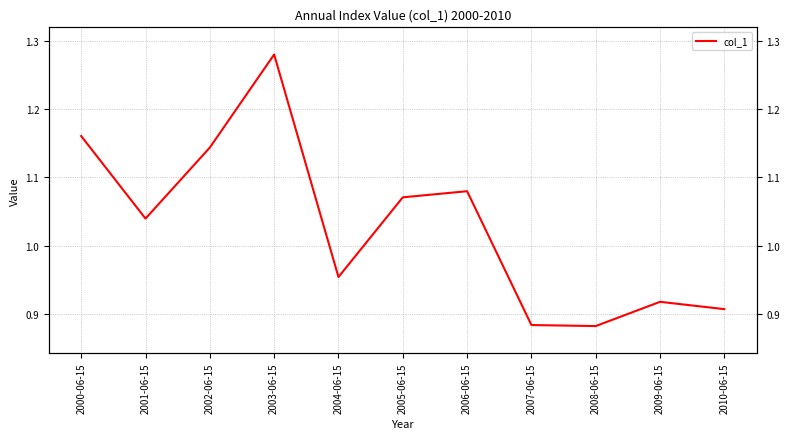

What is the difference between the values at 2009-06-15 and 2002-06-15?

0.2